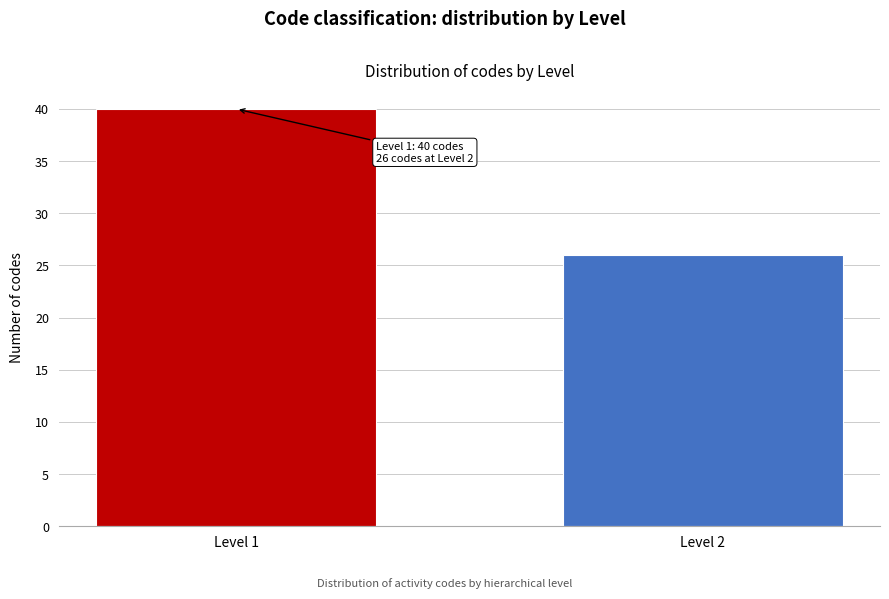

Reading left to right, extract all data points from this chart.

Level 1=40	Level 2=26